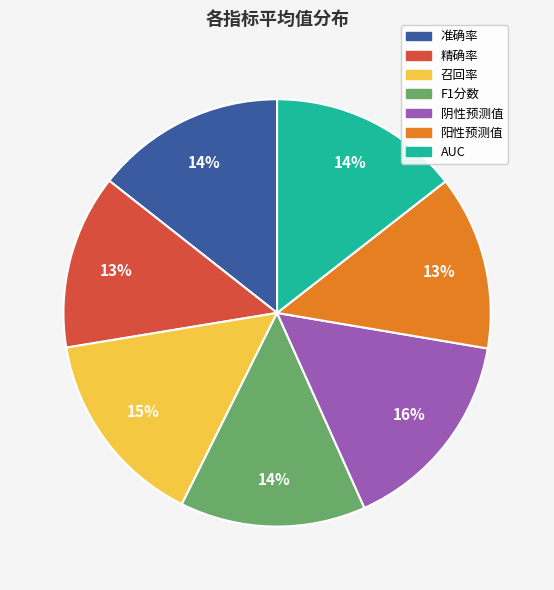

To the nearest percent, what is the combined percentage of 准确率 and 召回率?

29%